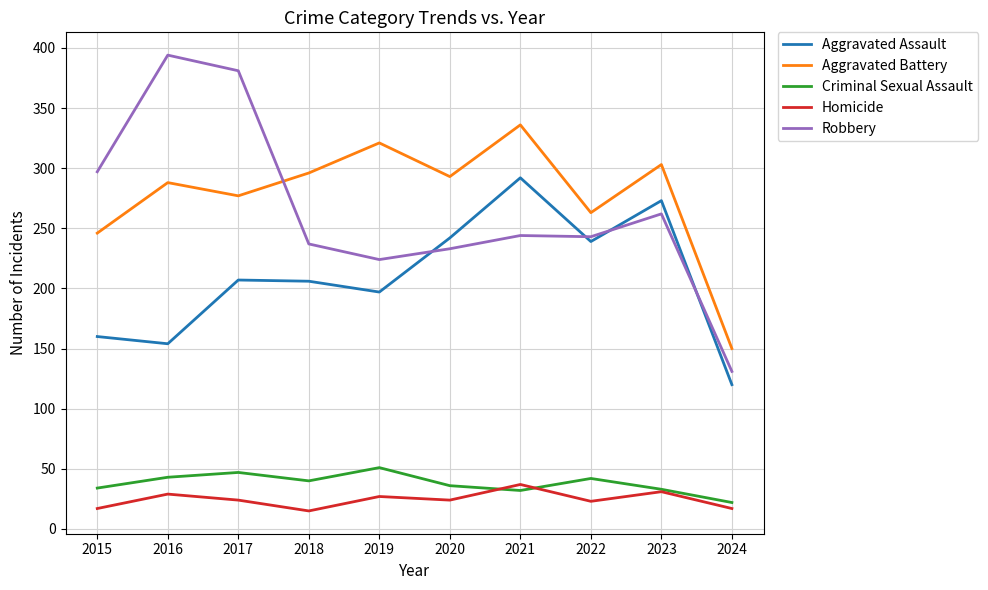

In Aggravated Assault, how many points are higher than both neighbors (excluding endpoints)?

3